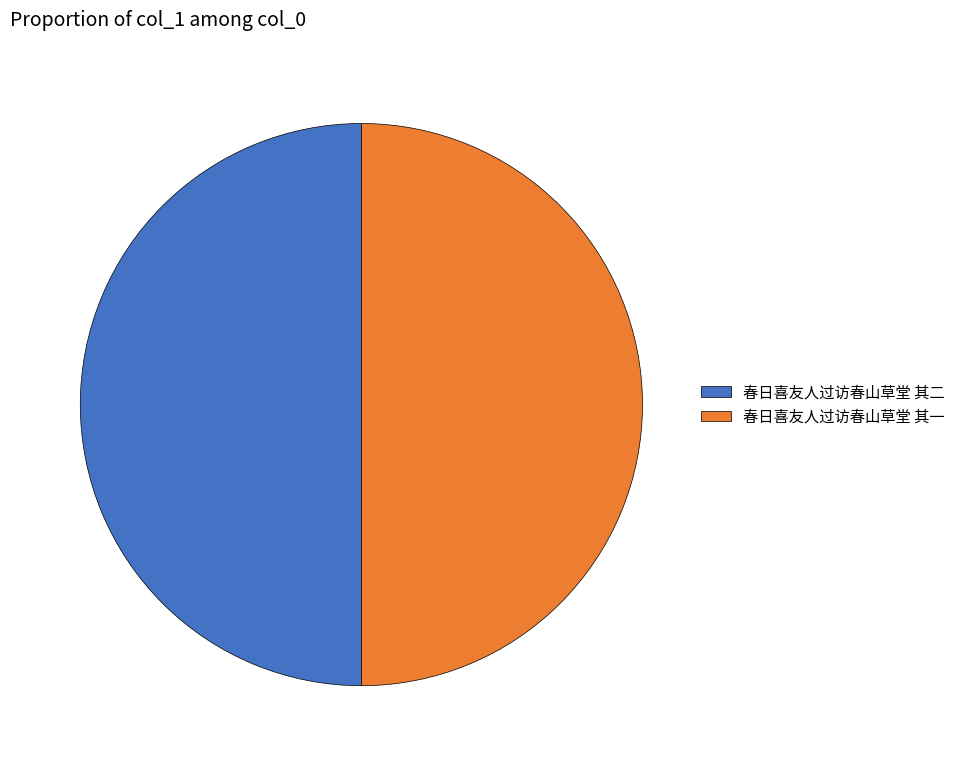

What is the ratio of the value at 春日喜友人过访春山草堂 其二 to the value at 春日喜友人过访春山草堂 其一?

1.0